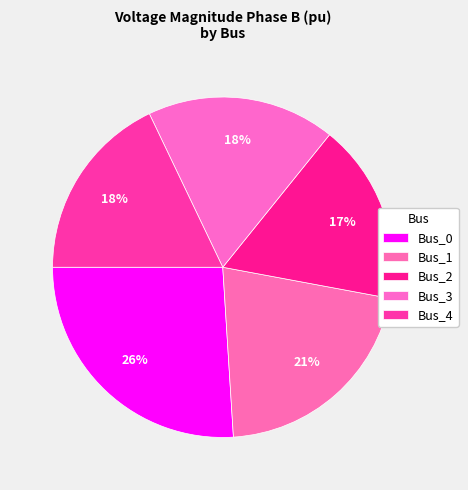

How many segments does this pie chart have?

5